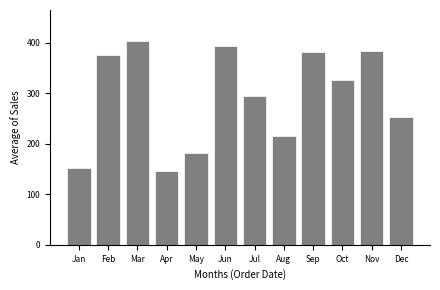

At which label is the value closest to 275?

Jul